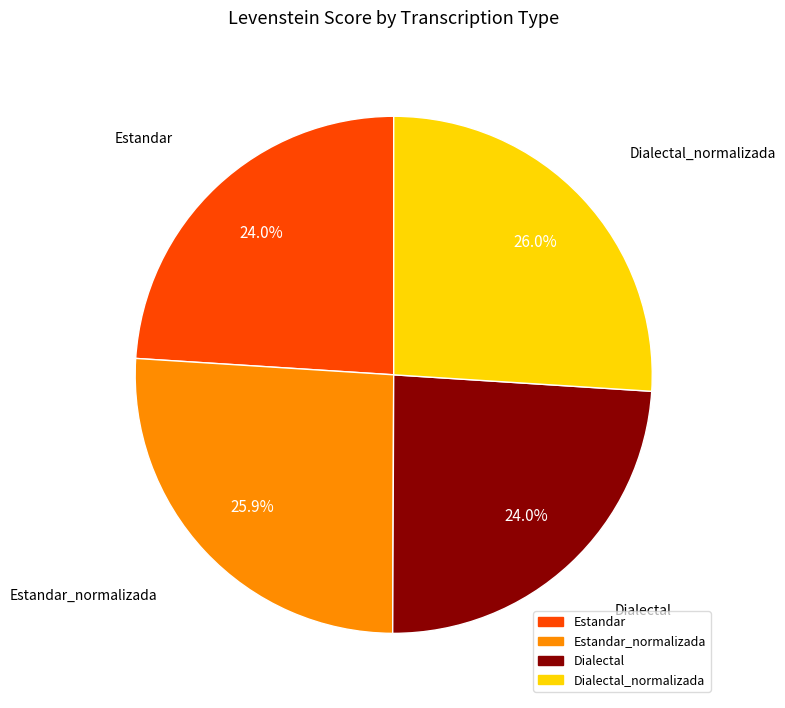

Does any single category account for the majority?

No